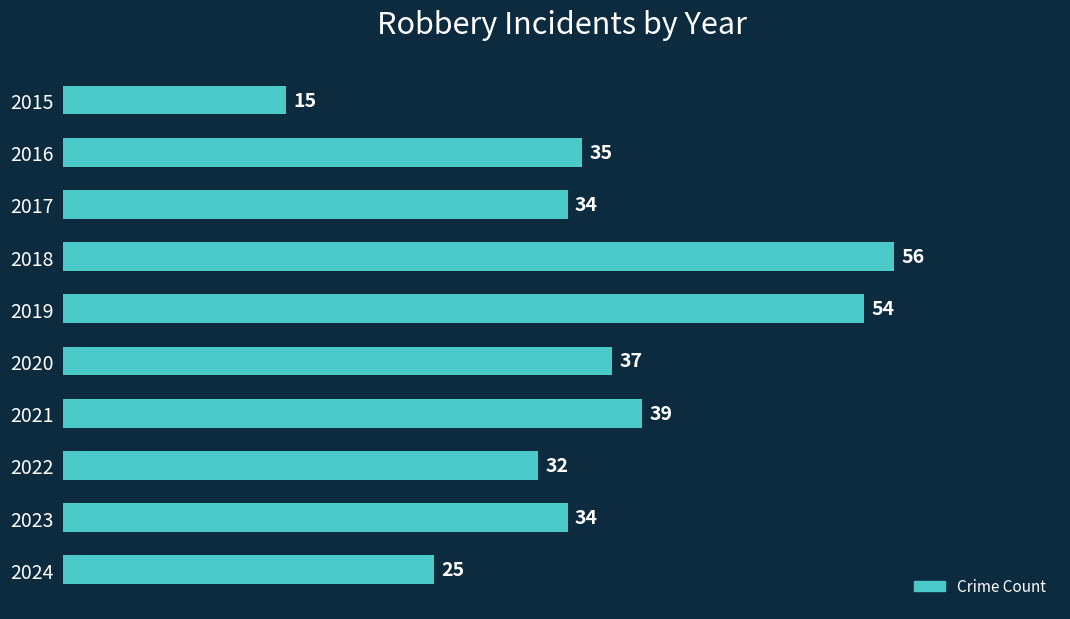

Which has a higher value, 2022 or 2024?

2022